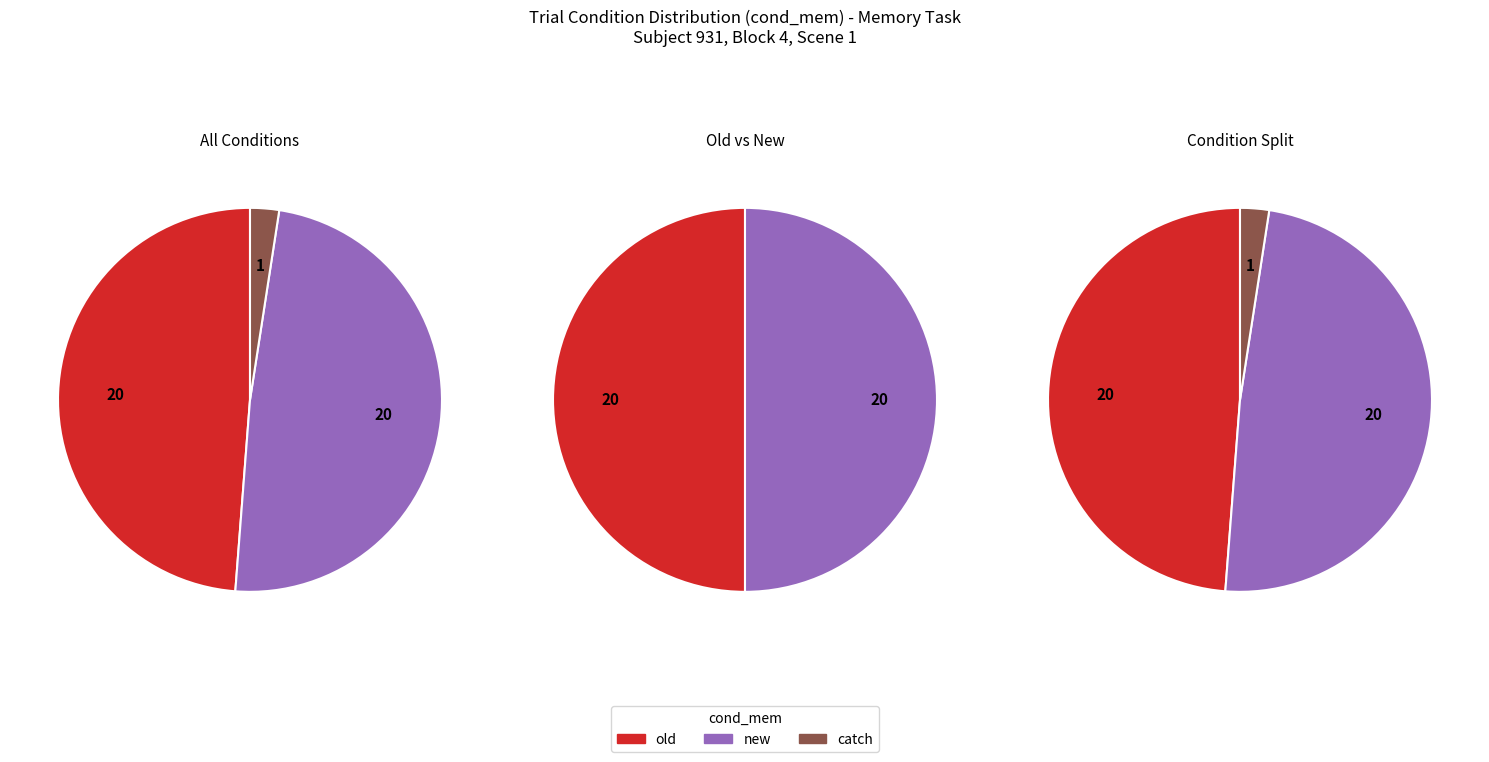

Combined, do catch and old account for over 50%?

Yes